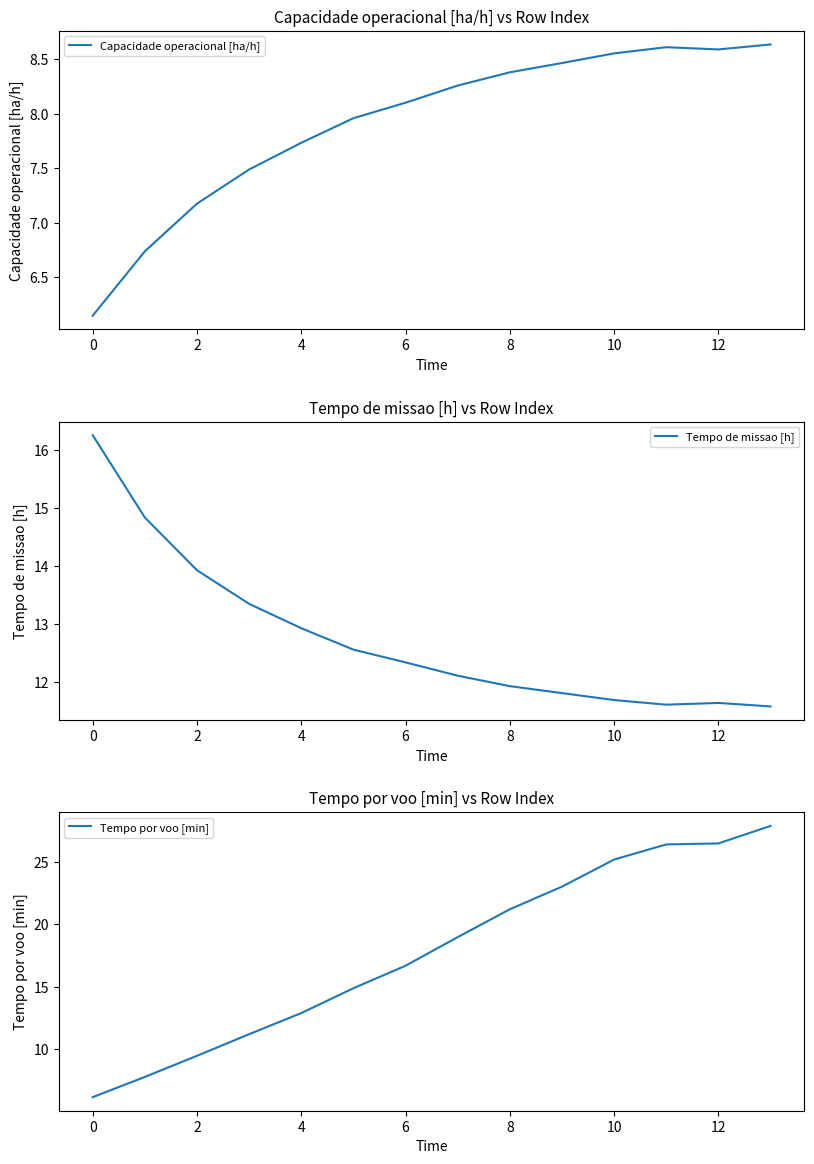

At which label is Tempo de missao [h] closest to 13?

4